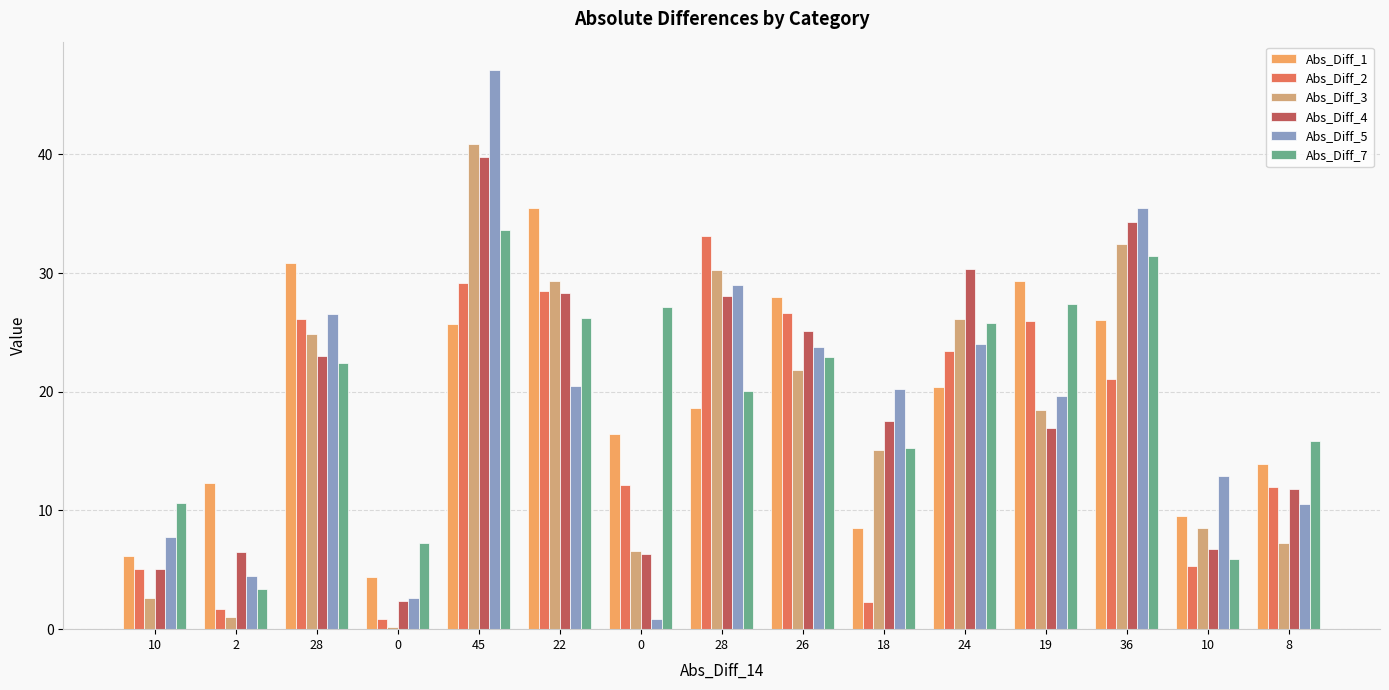

What are all the series names shown in the legend?

Abs_Diff_1, Abs_Diff_2, Abs_Diff_3, Abs_Diff_4, Abs_Diff_5, Abs_Diff_7